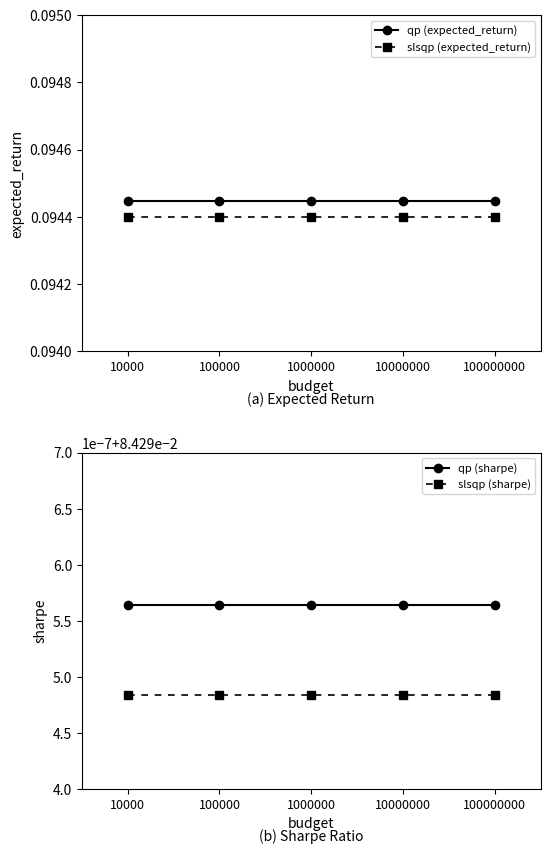

Which has a higher value, 100000 or 100000000?

100000